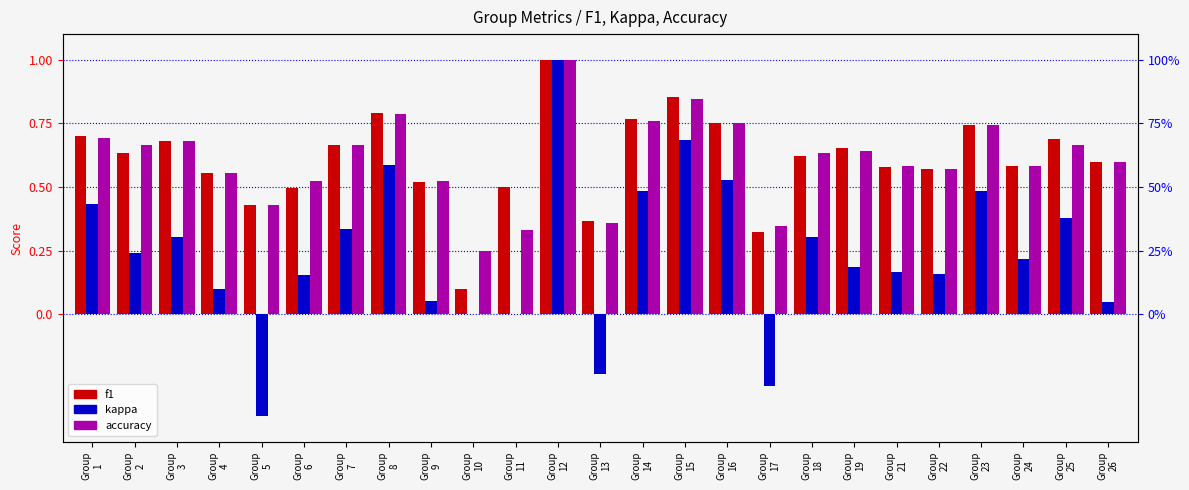

Count the accuracy values in the range 0 to 1.

25